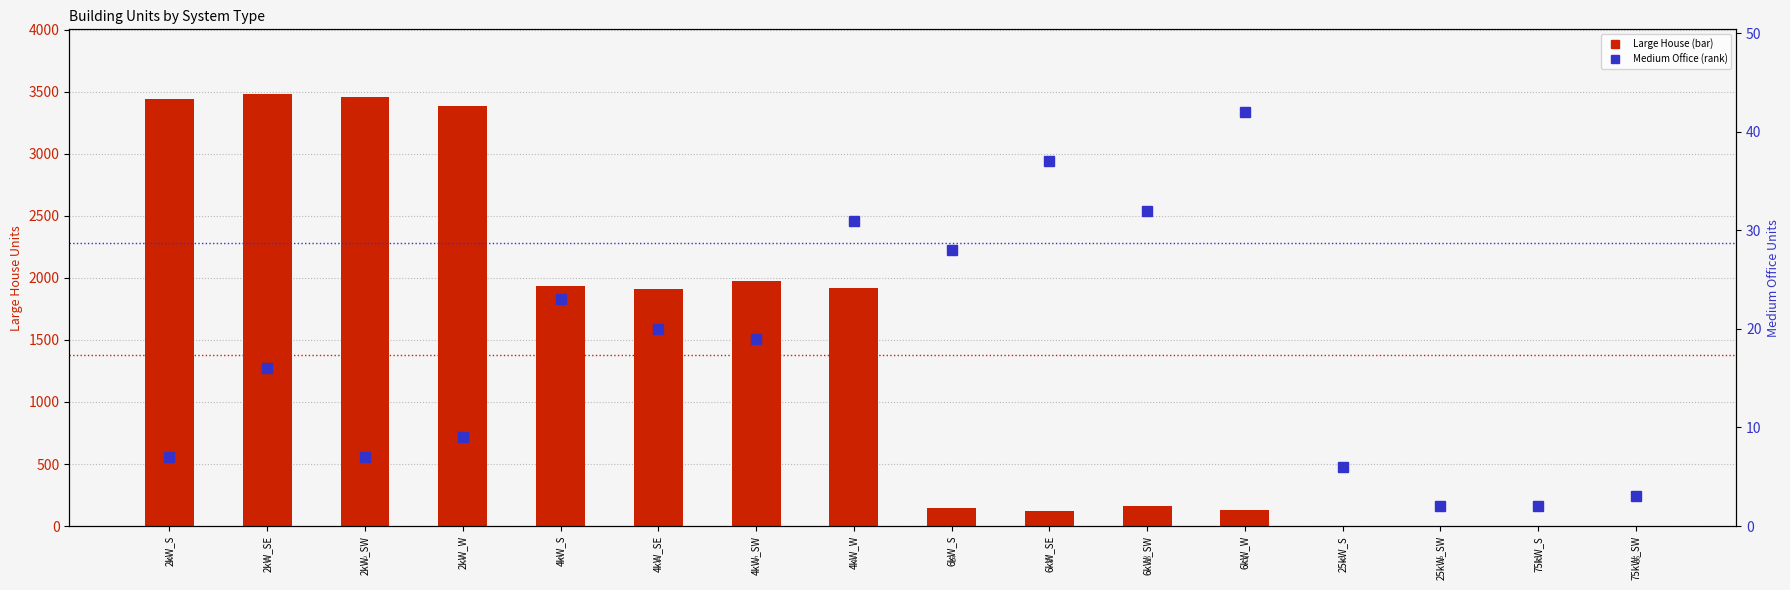

How many categories are shown in the chart?

16